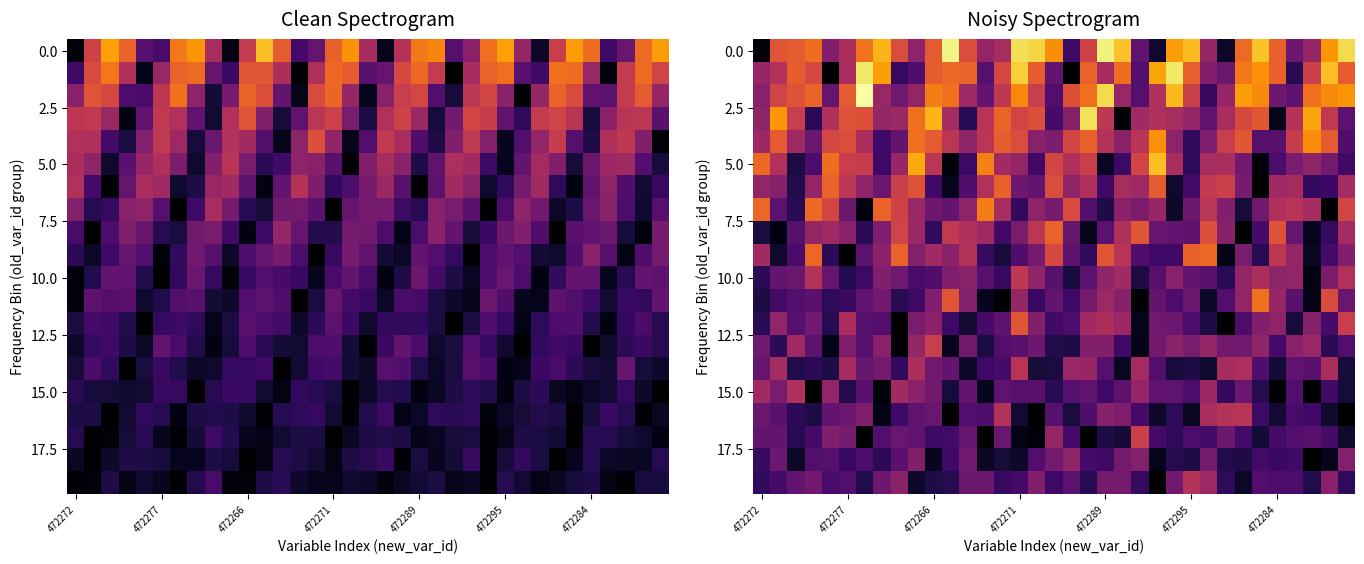

At which category is the sum across all series the highest?

472271